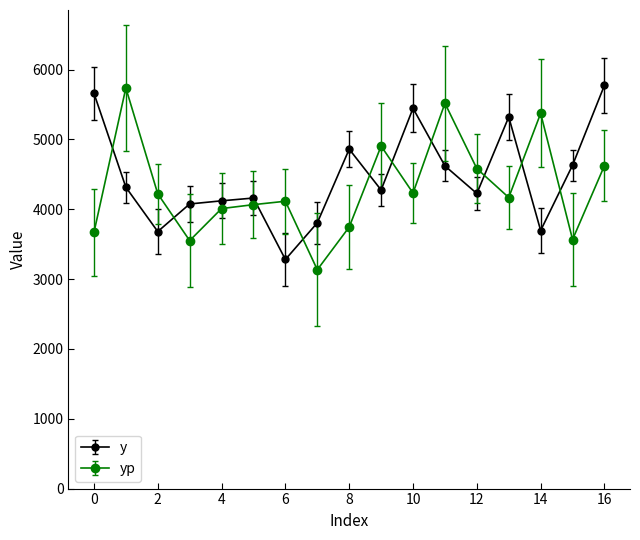

What are all the series names shown in the legend?

y, yp